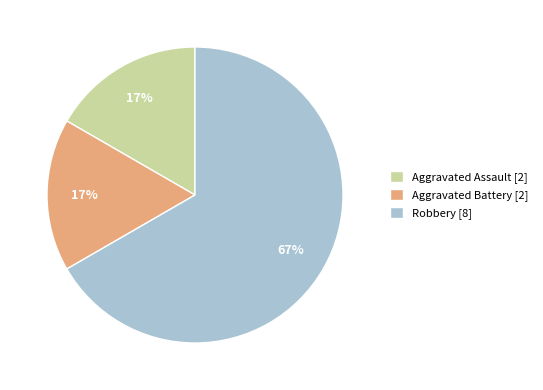

To the nearest percent, what percentage of the pie is Aggravated Battery?

17%